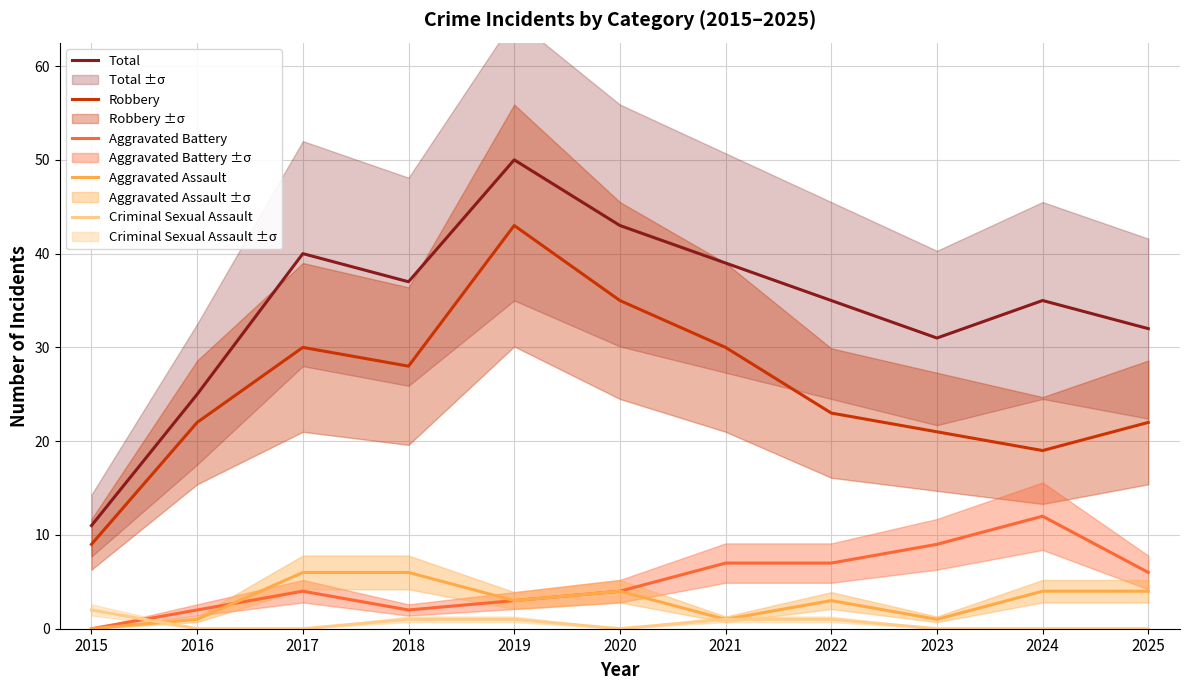

How many distinct data groups are displayed?

5